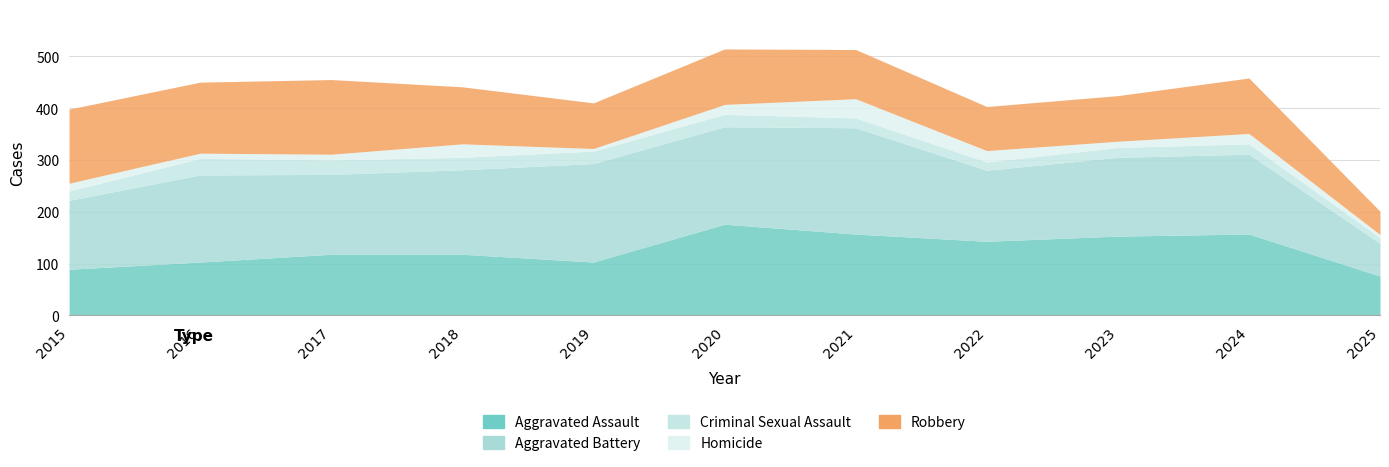

What is the total value across all series at 2016?

450